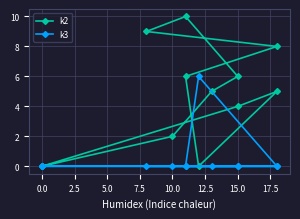

What is the total value across all series at 7.5?

10